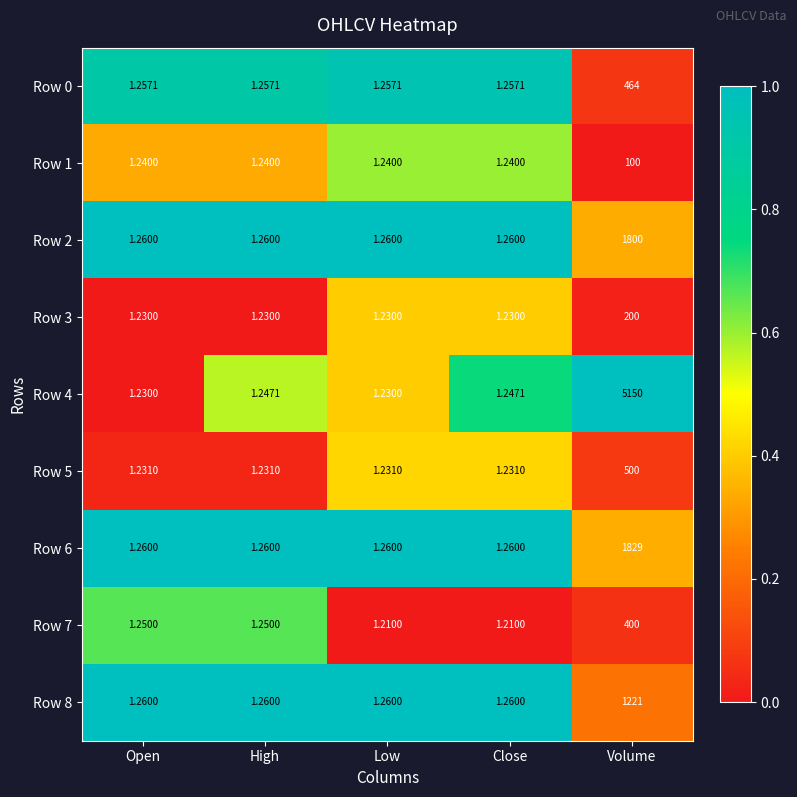

Which category has the highest value across all series?

Volume